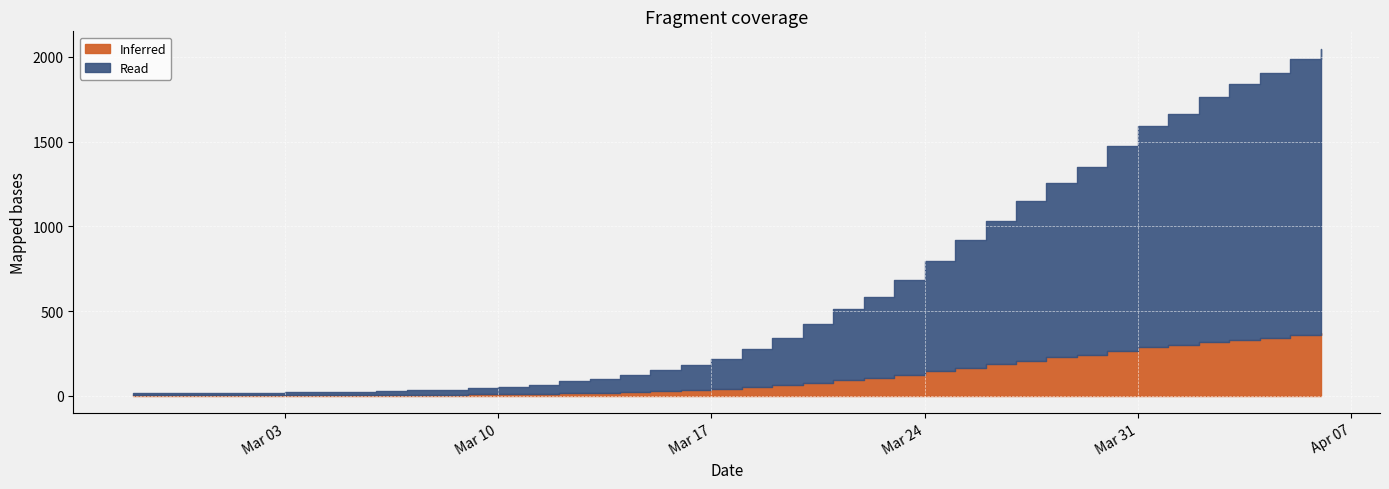

What is the average value?

622